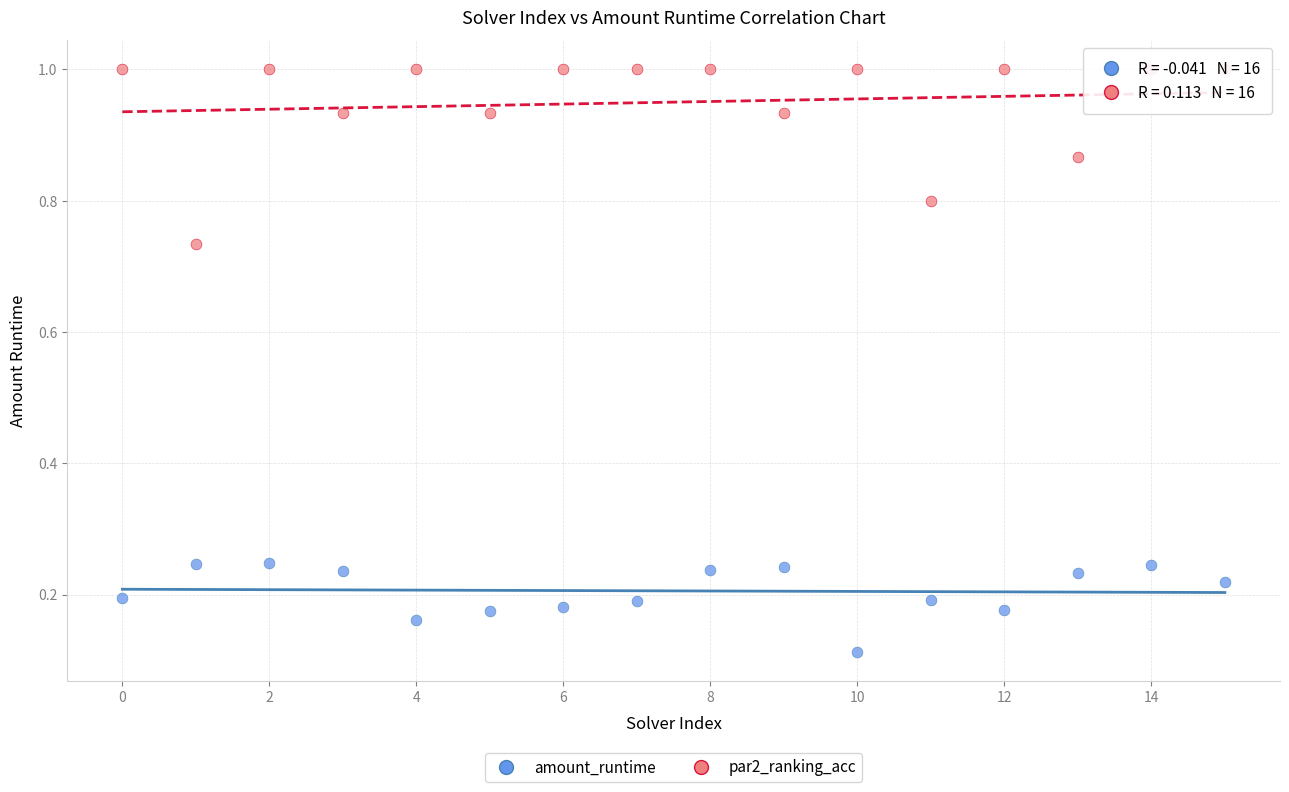

Which series has the widest spread of Y values?

par2_ranking_acc